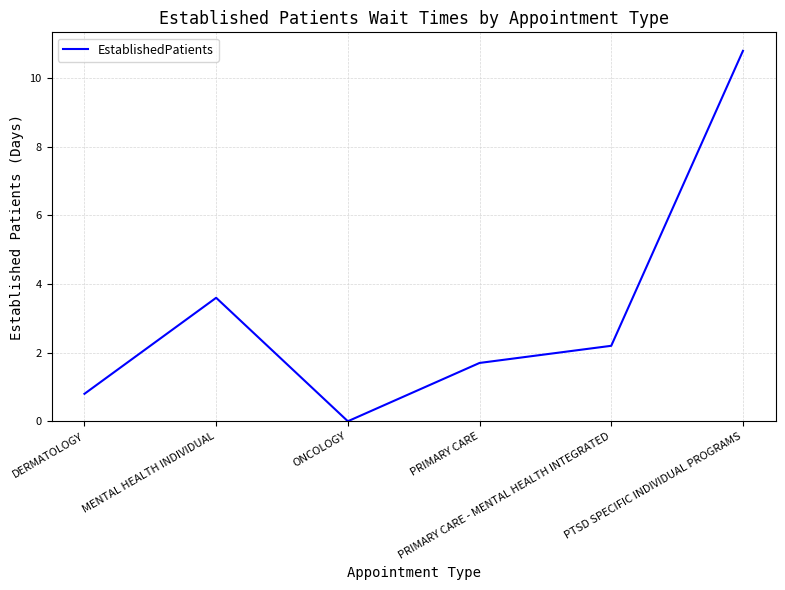

At which category does the data reach its first local peak?

MENTAL HEALTH INDIVIDUAL